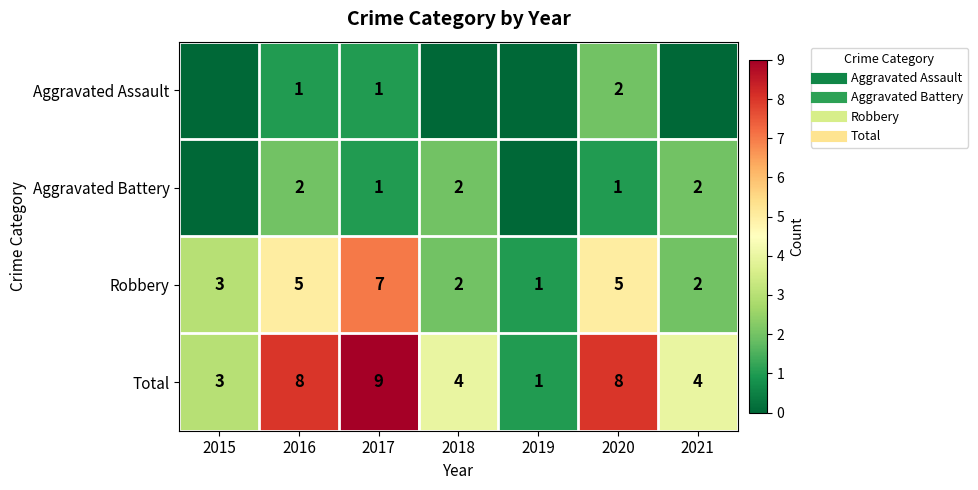

At which label is Robbery closest to 4?

2015